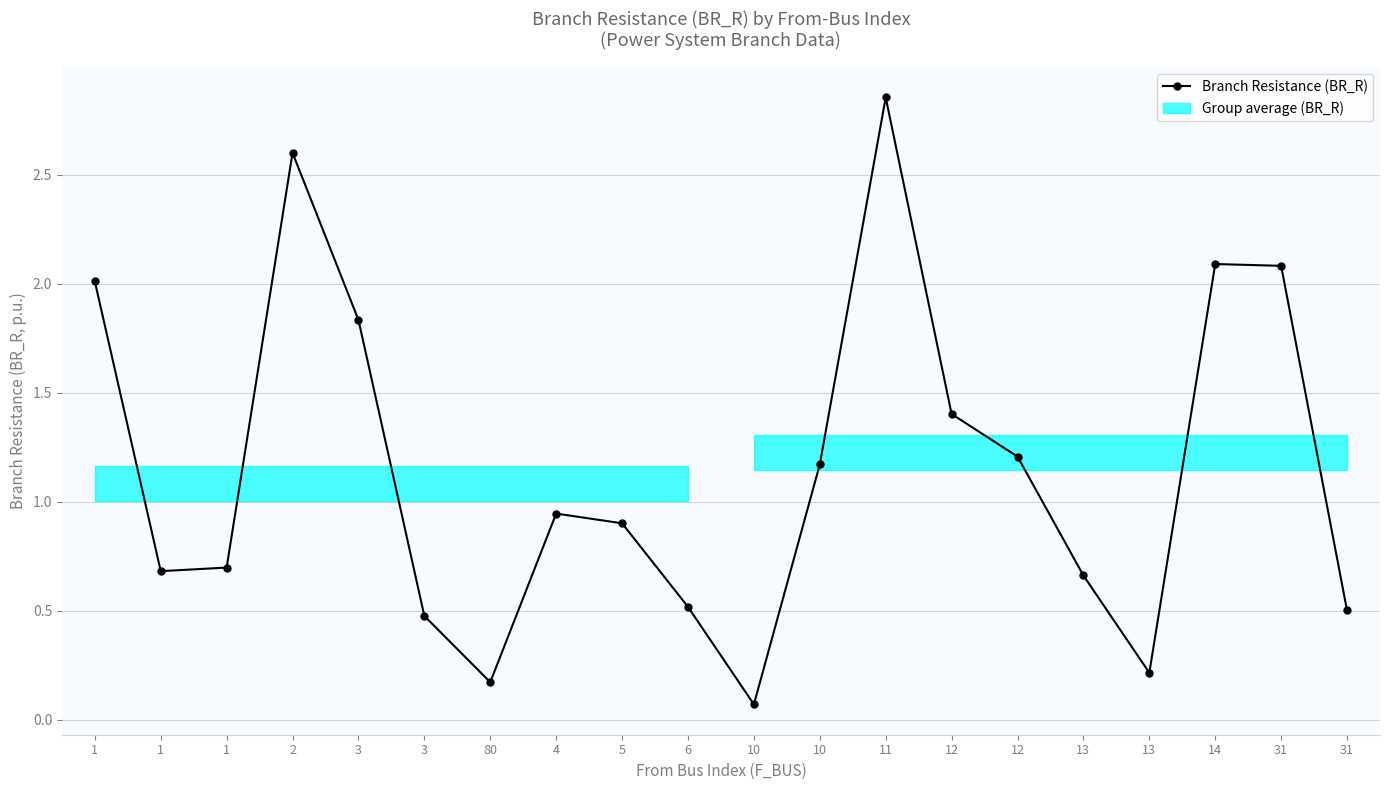

List the labels in order of value, largest first.

11, 2, 14, 31, 1, 3, 12, 12, 10, 4, 5, 1, 1, 13, 6, 31, 3, 13, 80, 10